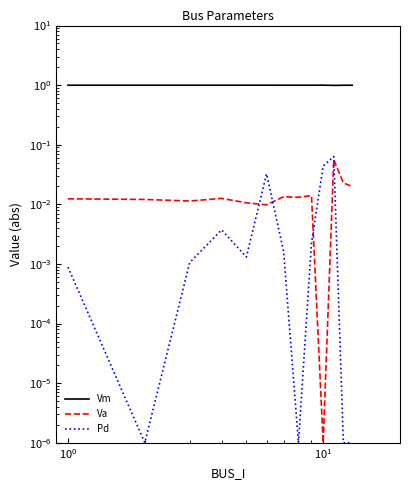

True or false: Vm and Va intersect in this chart.

False